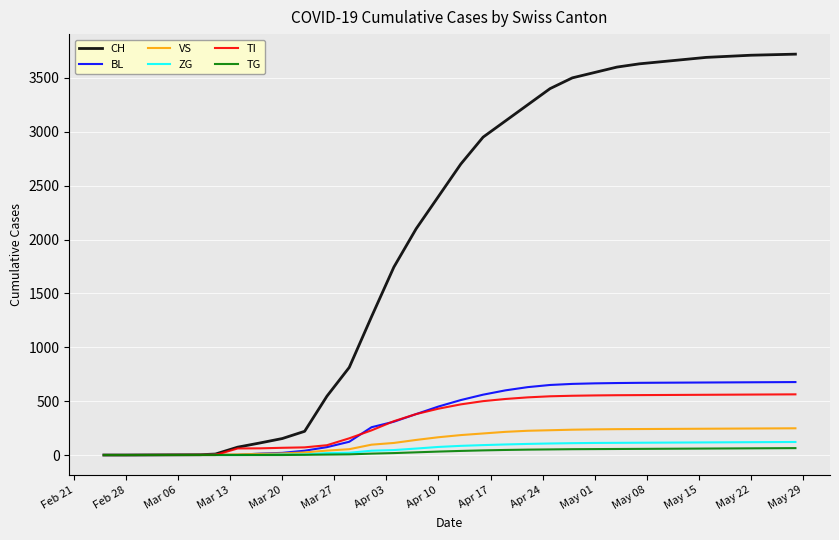

Rank the series by their maximum value, from lowest to highest.

TG, ZG, VS, TI, BL, CH